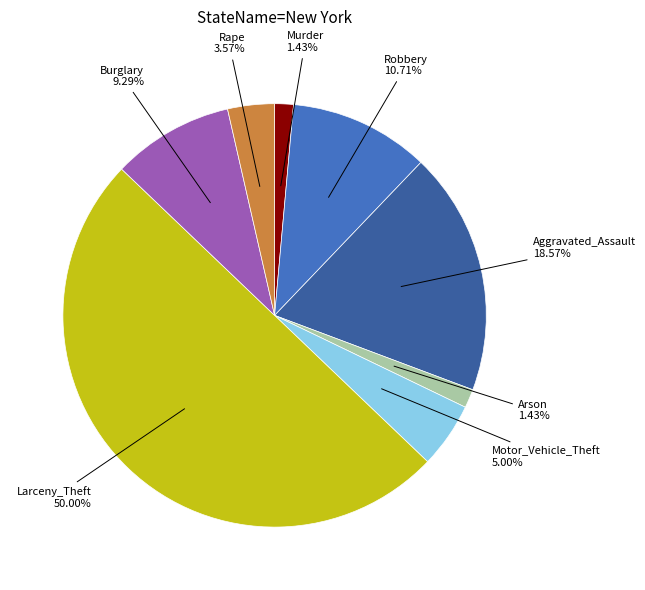

How many slices are in this pie chart?

8